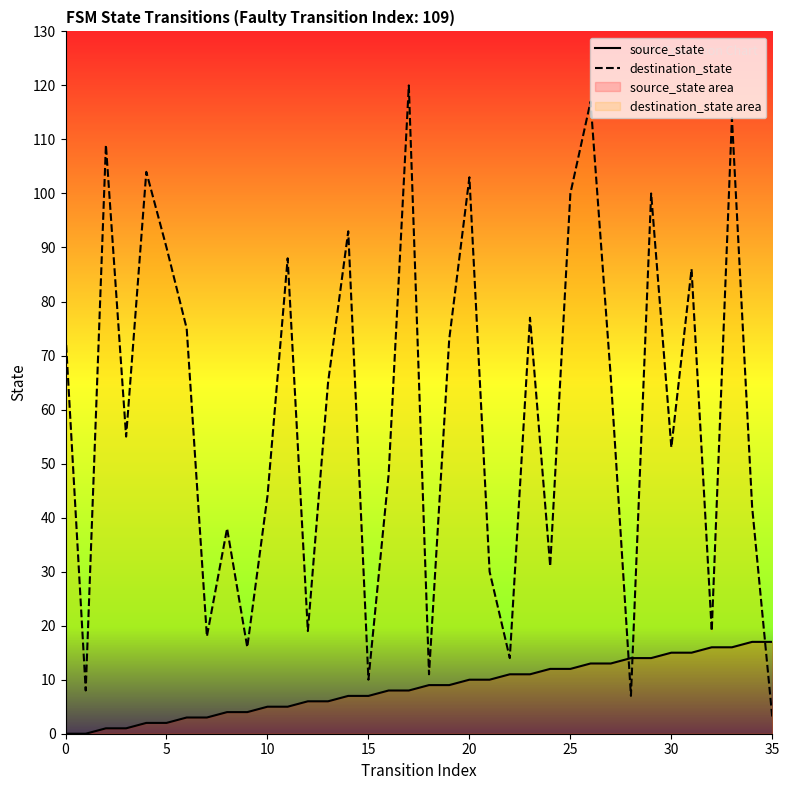

What is the average value of the source_state series?

8